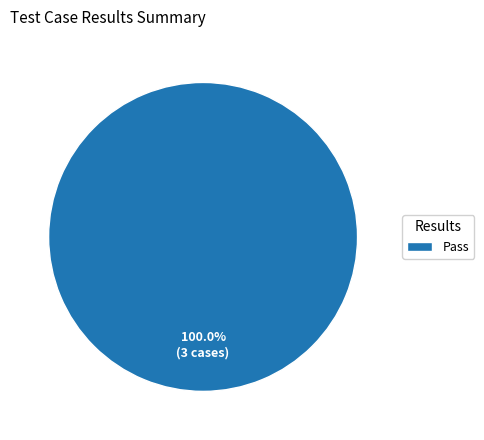

Which category accounts for the majority?

Pass